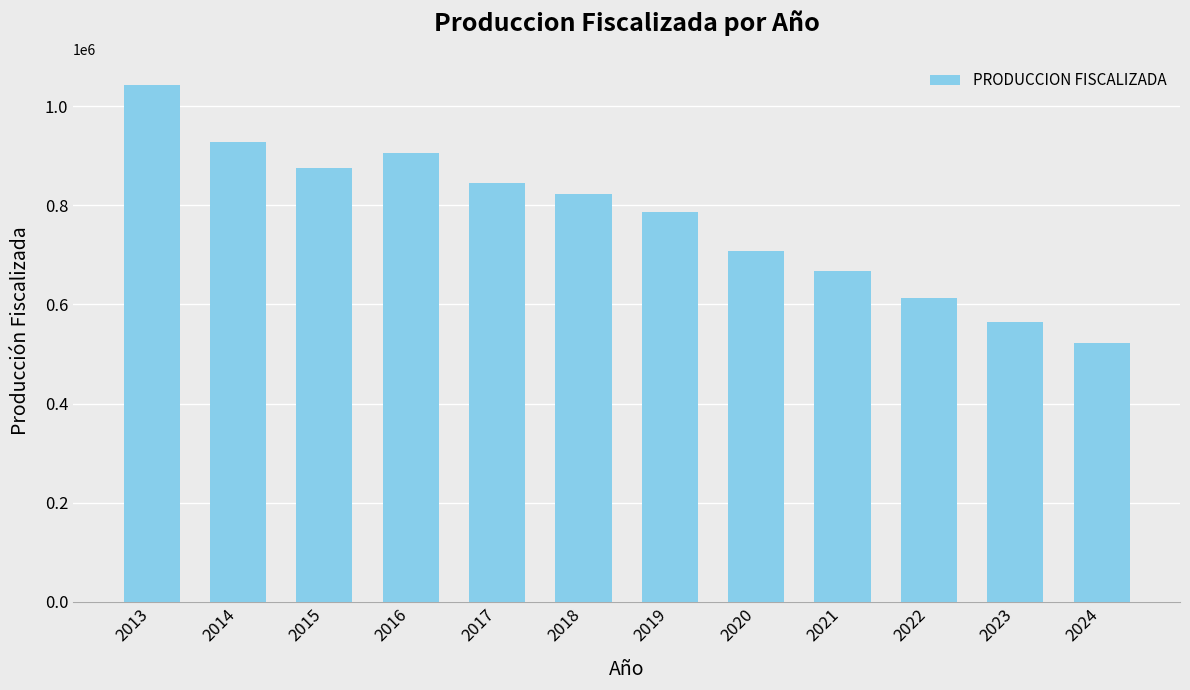

Which has a higher value, 2016 or 2022?

2016